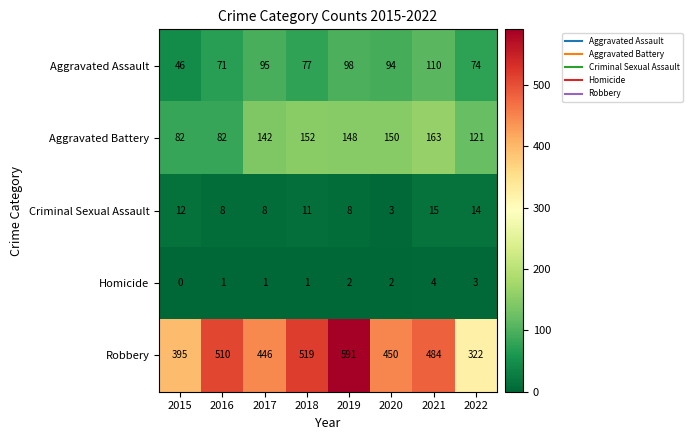

List the series in order of their peak value, lowest first.

Homicide, Criminal Sexual Assault, Aggravated Assault, Aggravated Battery, Robbery